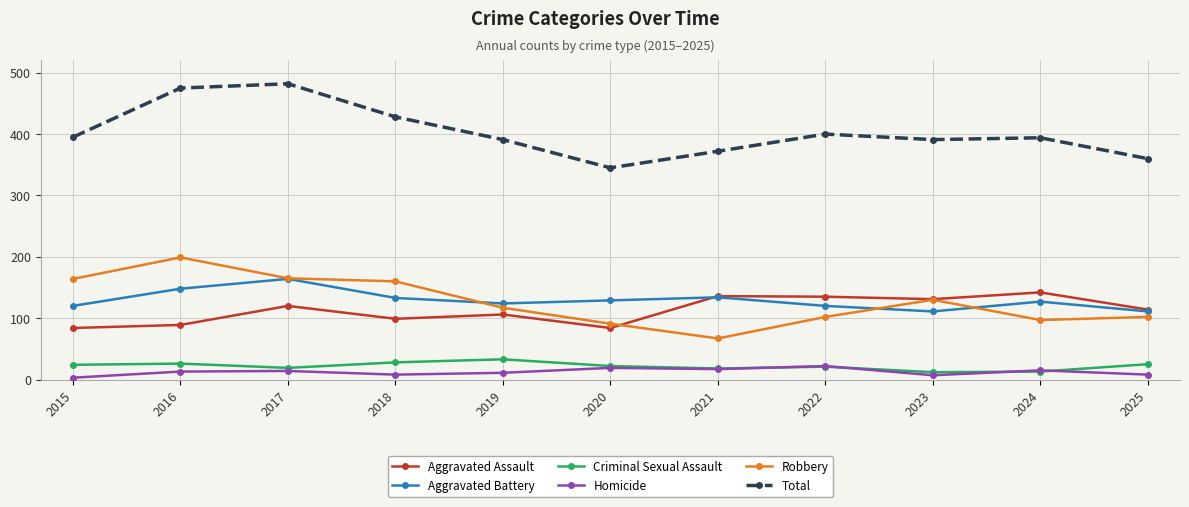

True or false: Aggravated Assault has a value of 49 at 2018.

False